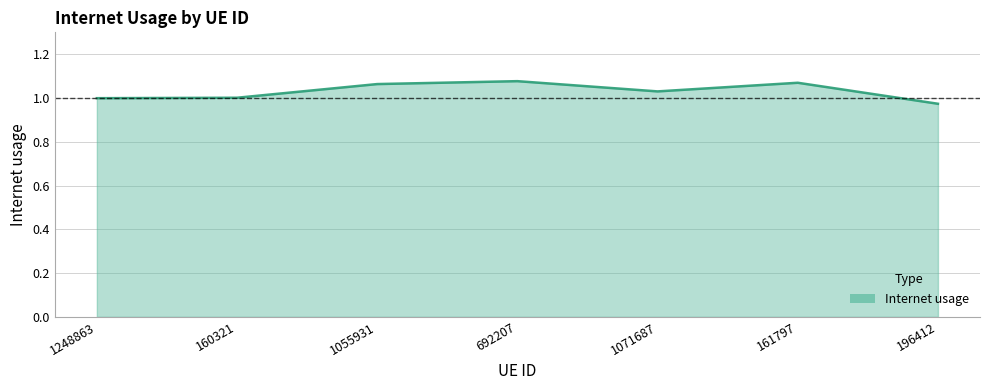

At which category does the chart reach its minimum across all series?

196412